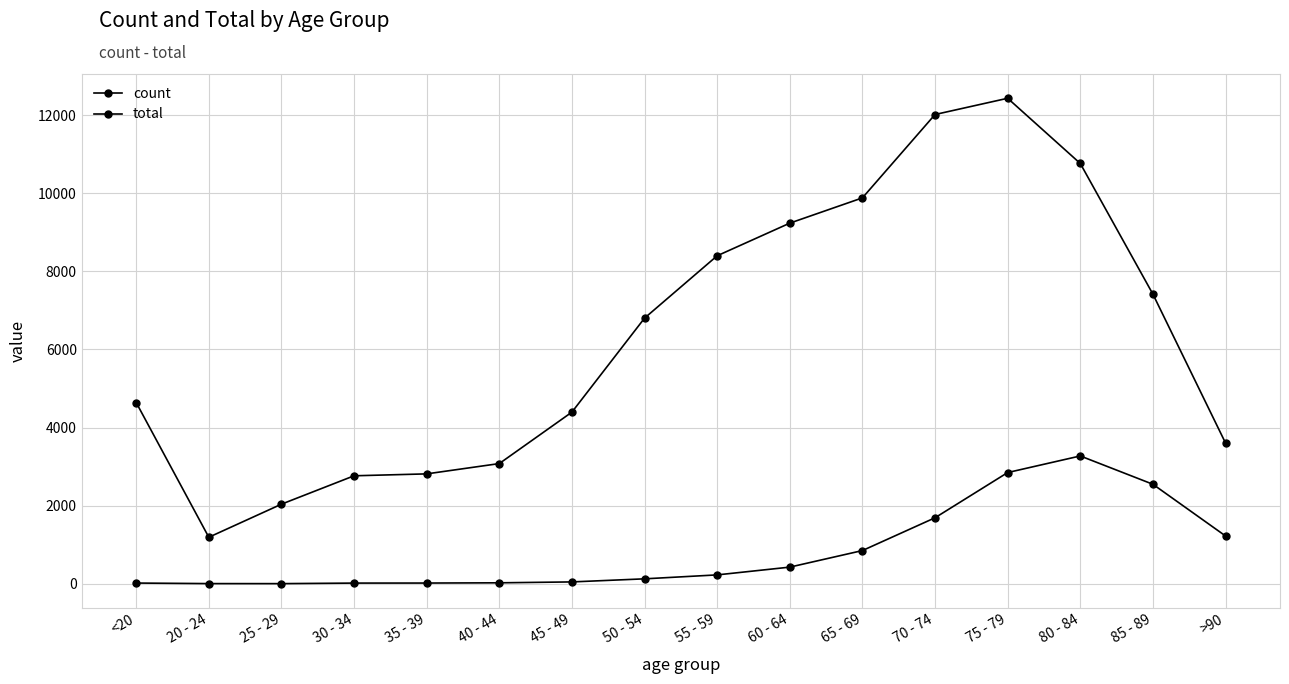

Which series changed the most between 20 - 24 and 60 - 64?

total